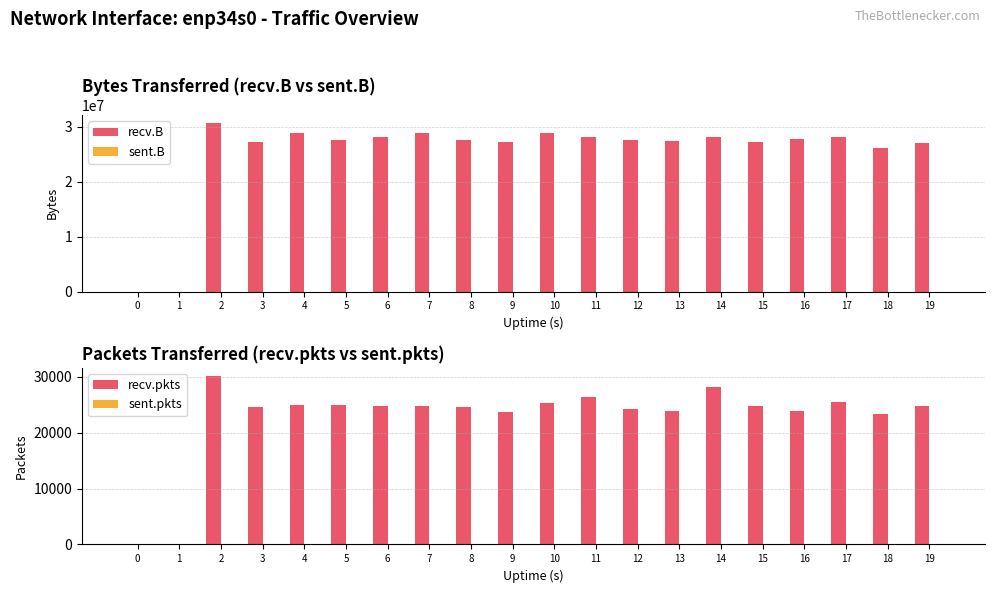

Is the value of sent.B at 10 greater than the value of recv.B at 11?

No